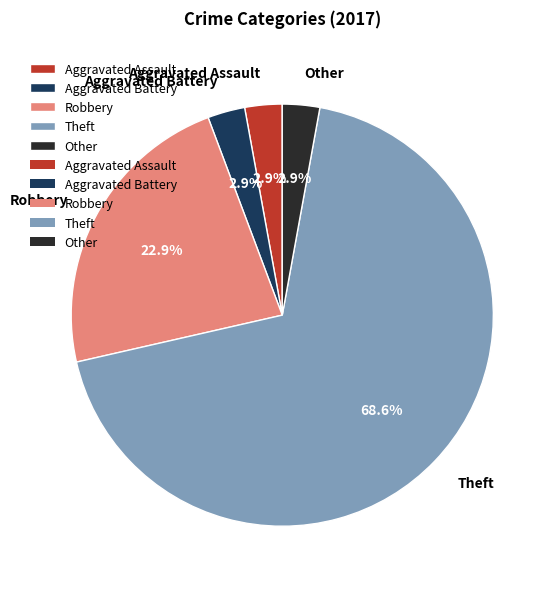

How many slices are in this pie chart?

5